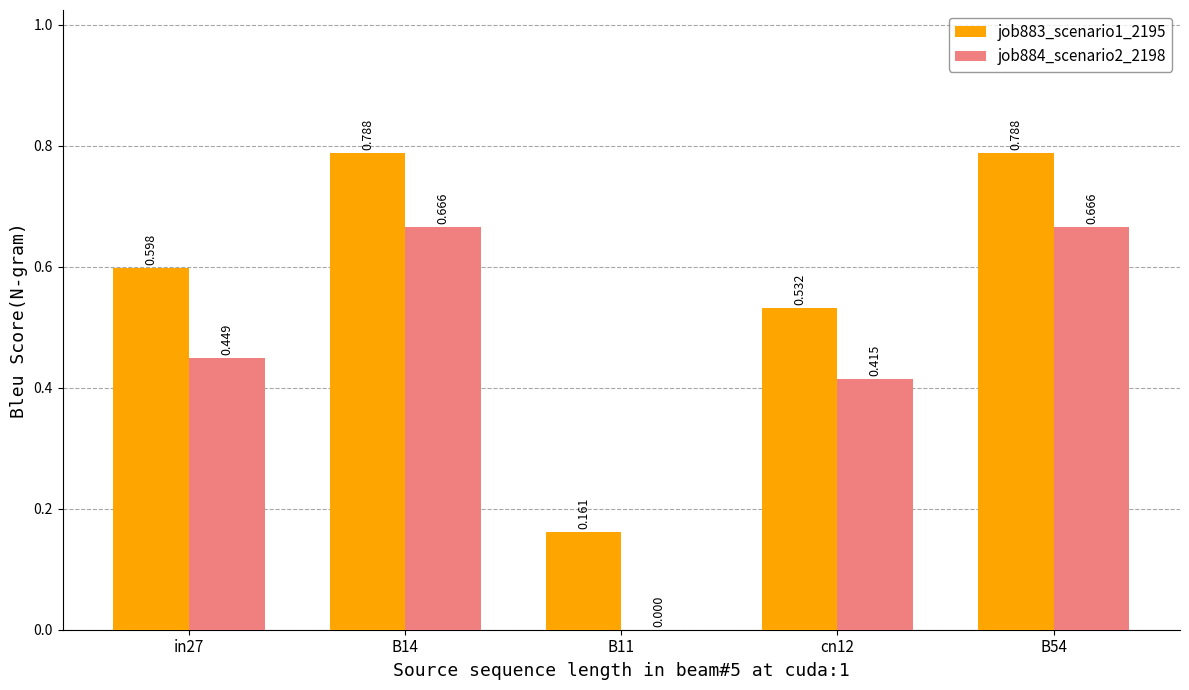

How many groups of bars are there?

5